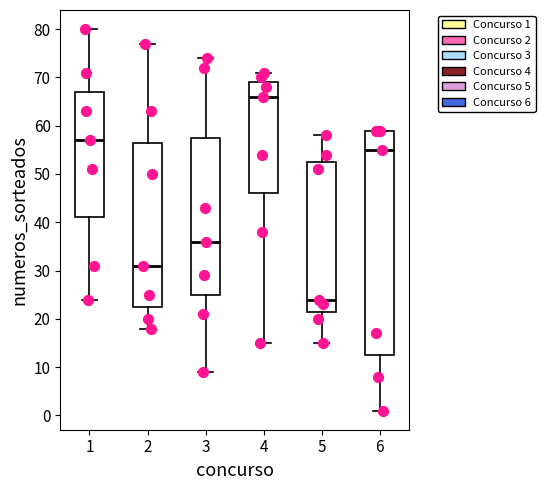

Where does the lower whisker of the box at x = 6 end on the y-axis? The values are not printed on the chart, so give them approximately, as read against the axis.

1